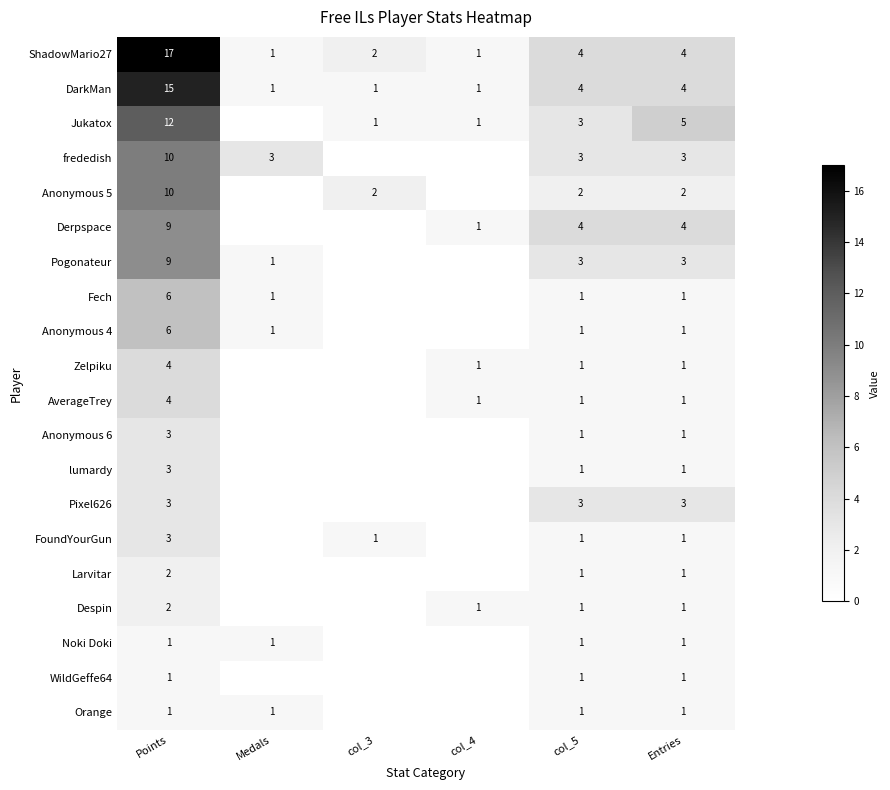

The ShadowMario27 series shows 17 at Points. True or false?

True